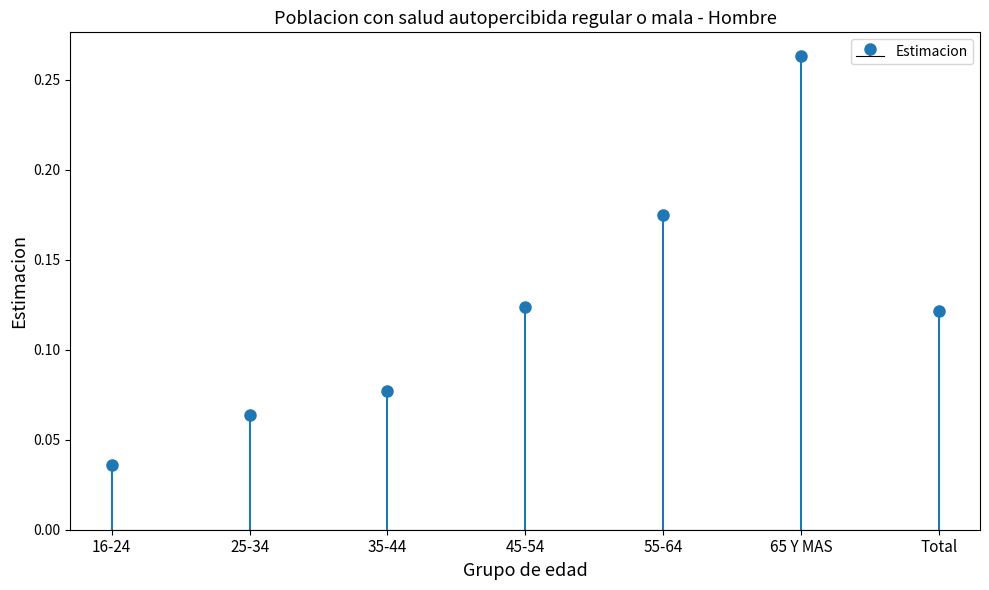

What is the change in value from 16-24 to 55-64?

+0.1